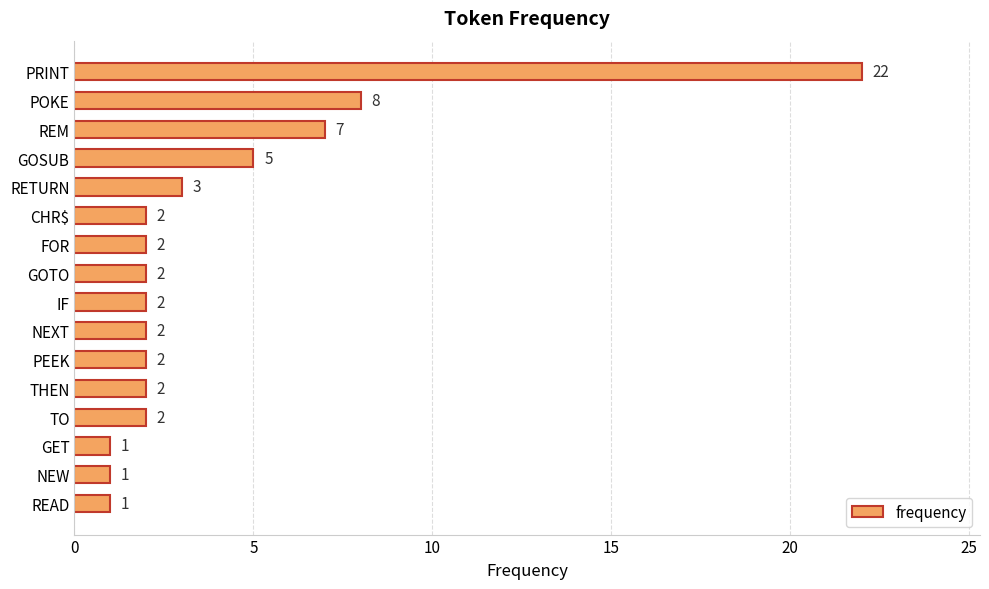

Reading top to bottom, extract all data points from this chart.

PRINT=22	POKE=8	REM=7	GOSUB=5	RETURN=3	CHR$=2	FOR=2	GOTO=2	IF=2	NEXT=2	PEEK=2	THEN=2	TO=2	GET=1	NEW=1	READ=1